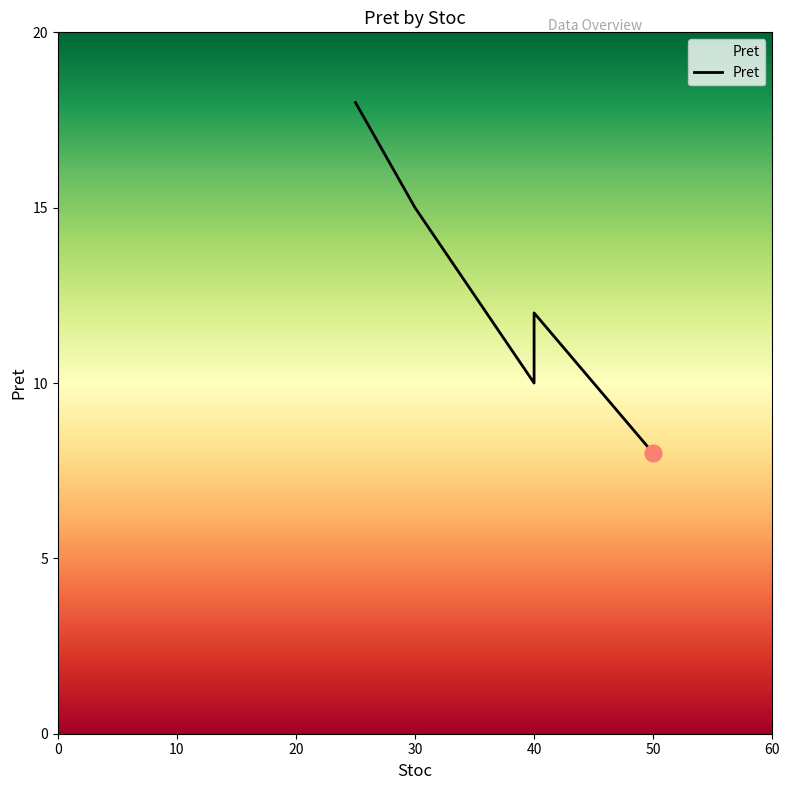

Count the values in the range 10 to 15.

3